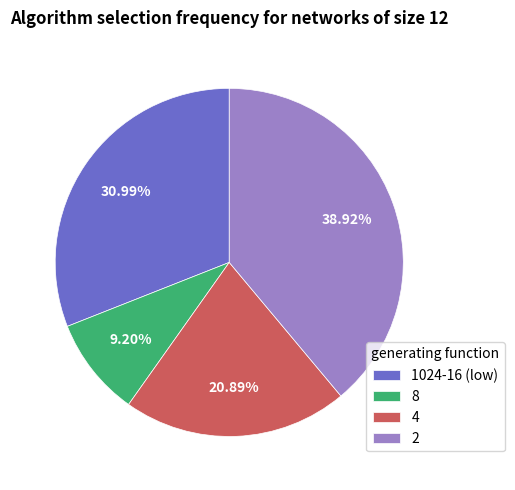

Count the number of slices in the pie.

4